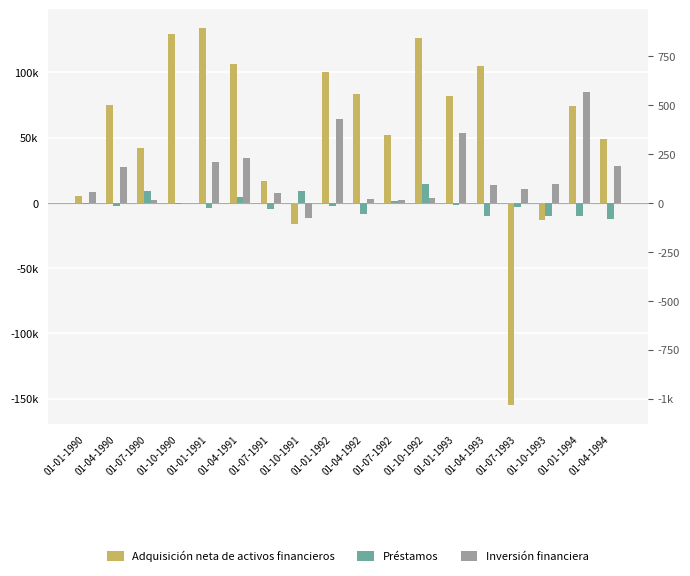

What is the sum of the Préstamos values at 01-10-1992 and 01-10-1990?

13493